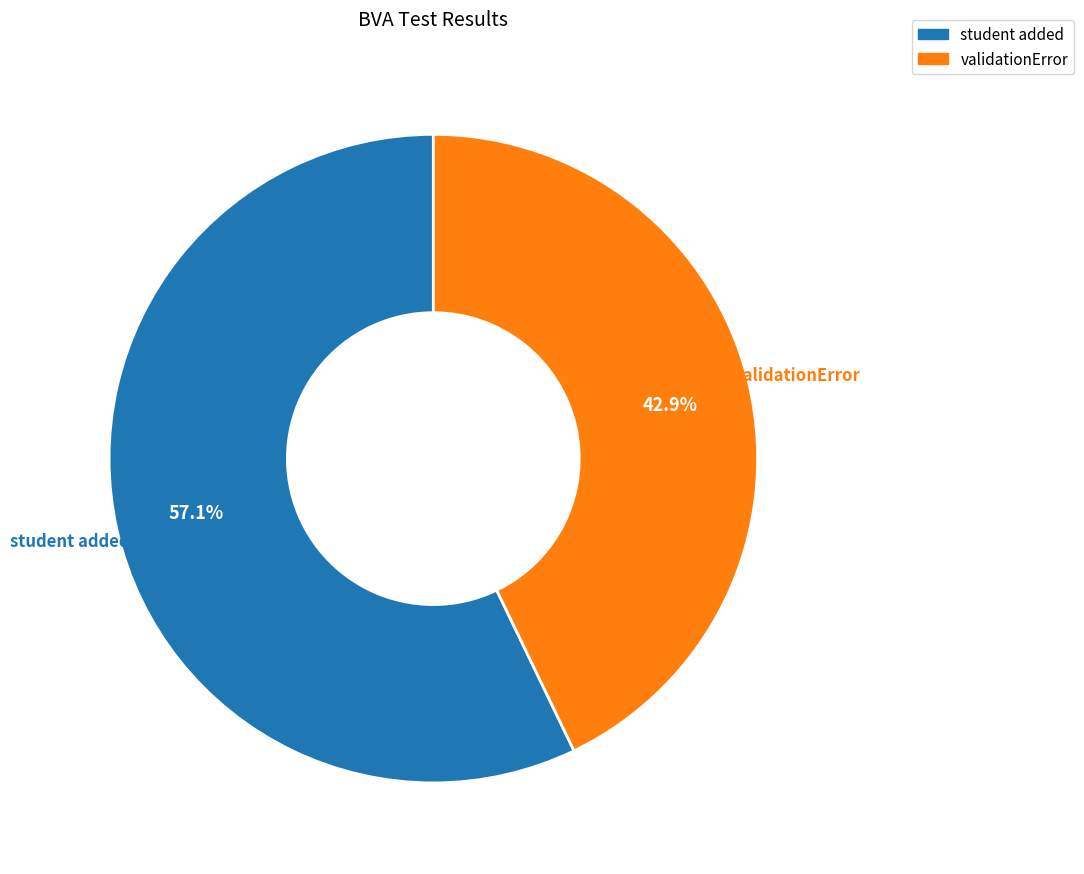

Is it true that student added is 67% of the pie?

False